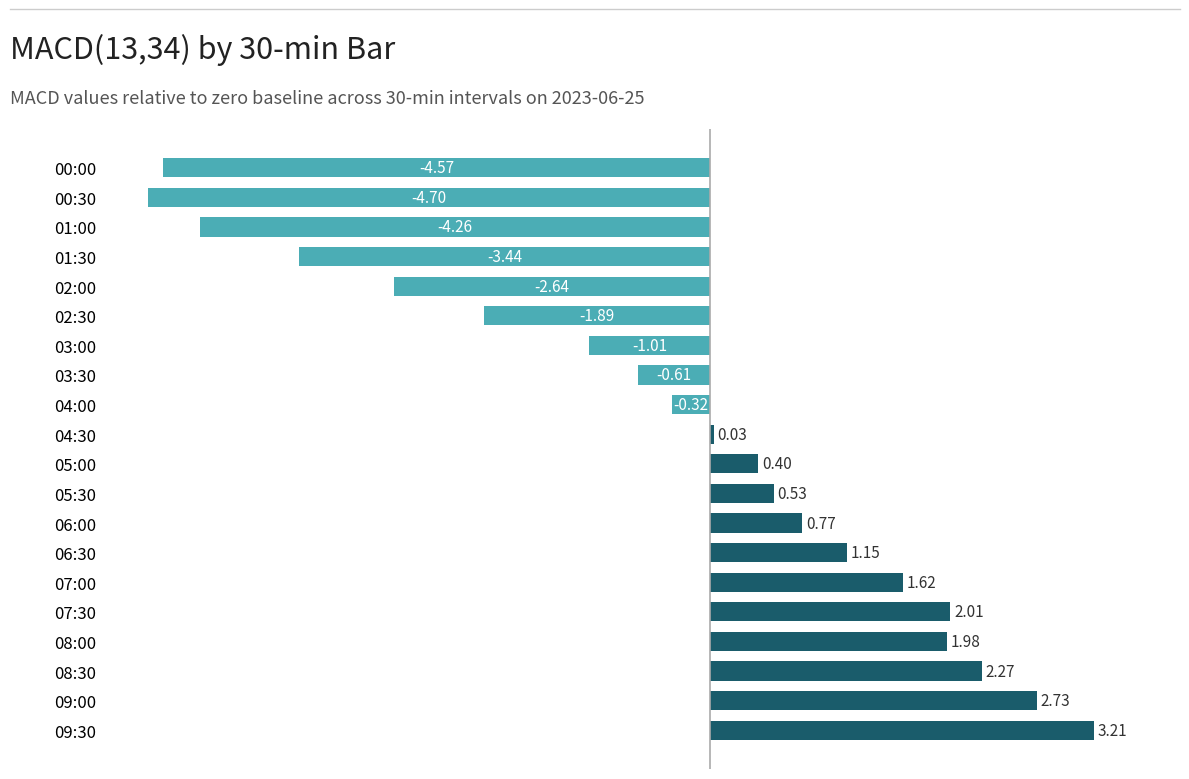

List the labels in order of value, largest first.

09:30, 09:00, 08:30, 07:30, 08:00, 07:00, 06:30, 06:00, 05:30, 05:00, 04:30, 04:00, 03:30, 03:00, 02:30, 02:00, 01:30, 01:00, 00:00, 00:30